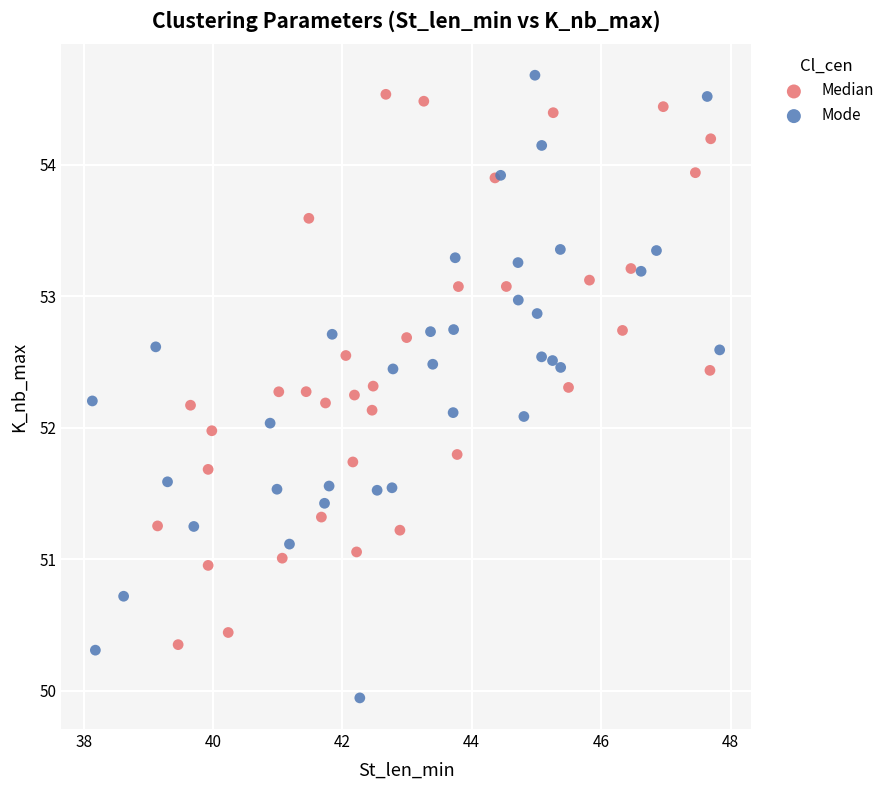

Which series contains the lowest Y value?

Mode